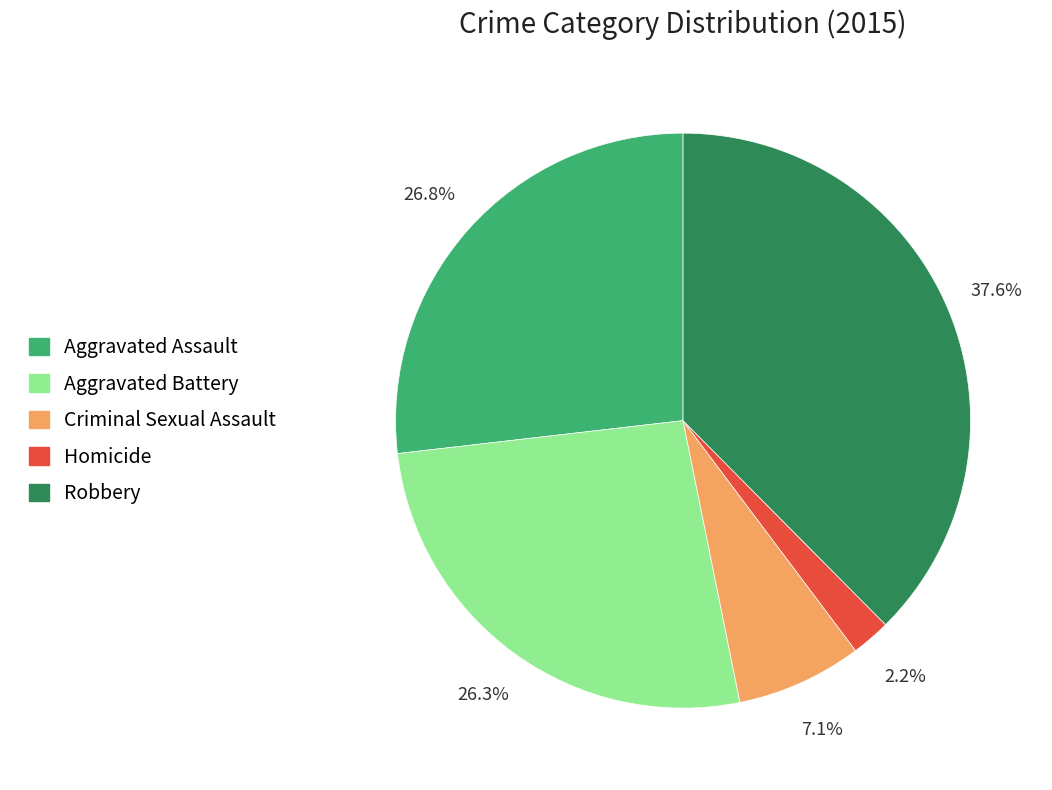

Which has a higher value, Homicide or Aggravated Battery?

Aggravated Battery